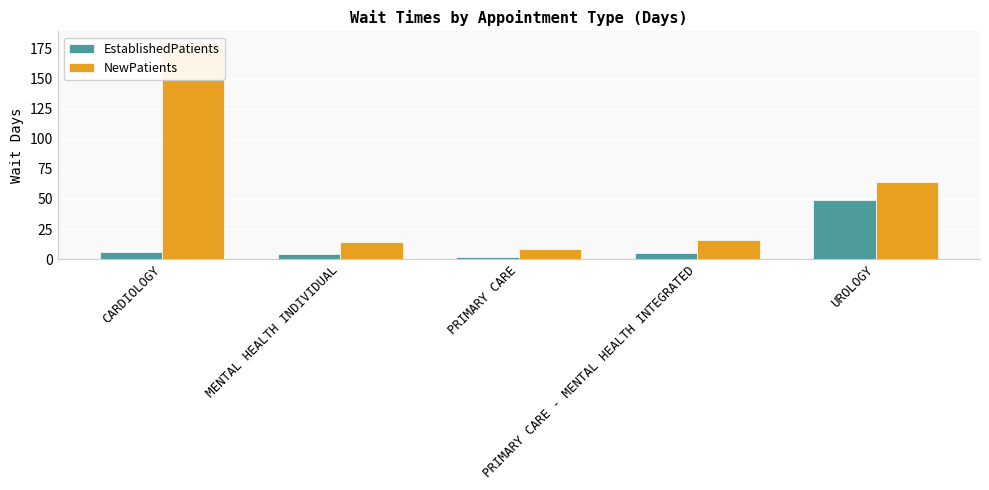

How many bars are there in total?

10